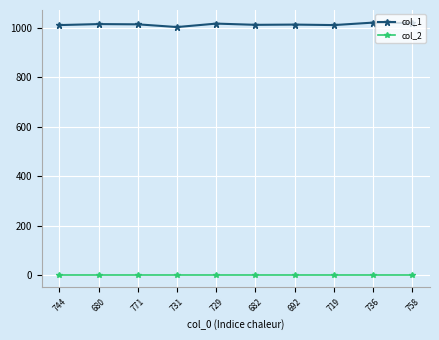

What are all the series names shown in the legend?

col_1, col_2